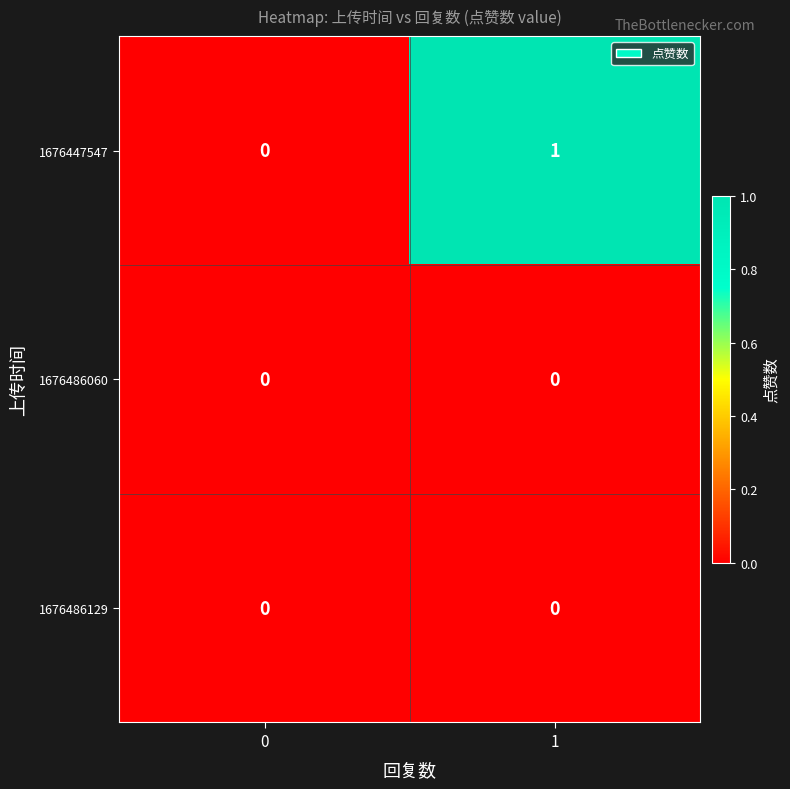

The 1676447547 series shows 1 at 1. True or false?

True